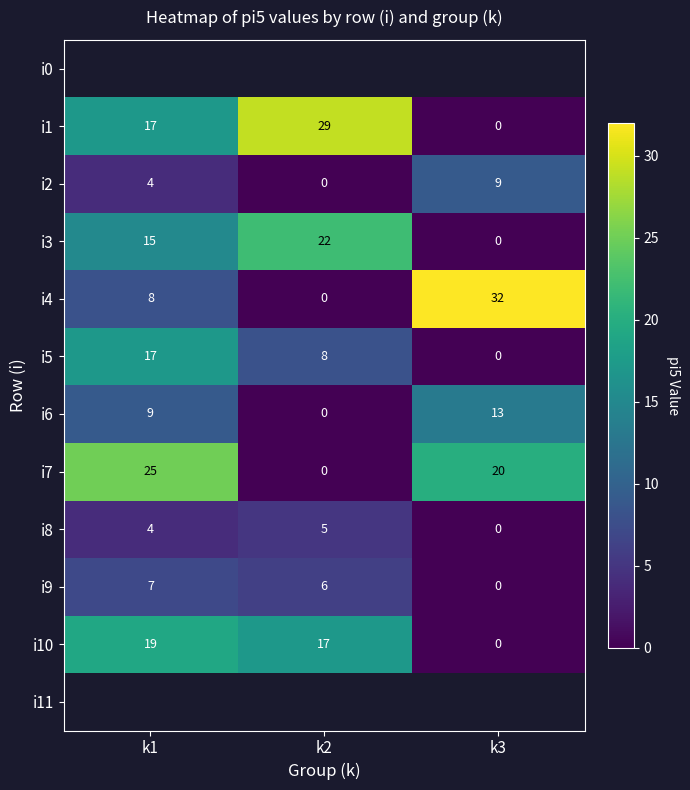

Is it true that i2 equals 4 at k1?

True